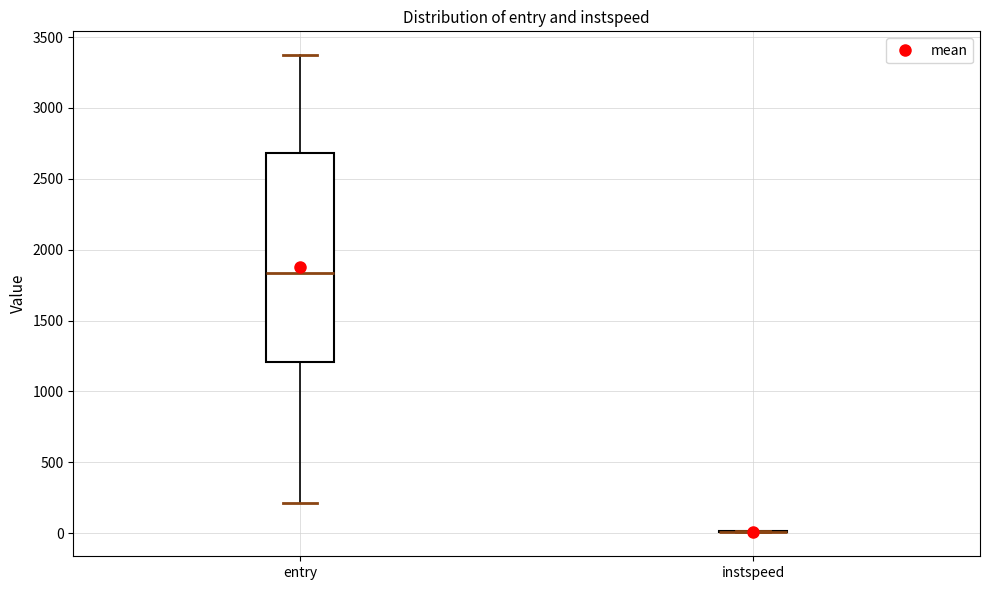

Reading left to right, read every box against the y-axis: the position of its median line, the range the box covers, and the ends of its whiskers. The values are not printed on the chart, so give them approximately, as read against the axis.

entry: median 1850, box 1200 to 2700, whiskers 200 to 3350
instspeed: box collapsed to a line at 0, whiskers 0 to 0